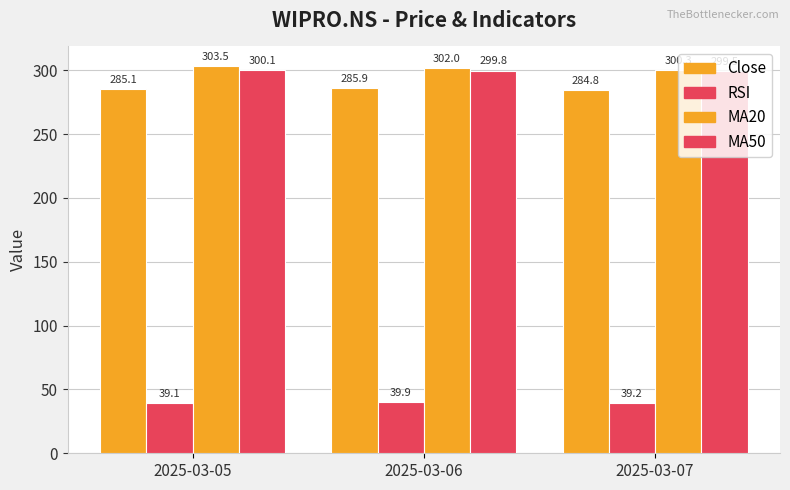

Rank the categories by MA20 value from lowest to highest.

2025-03-07, 2025-03-06, 2025-03-05